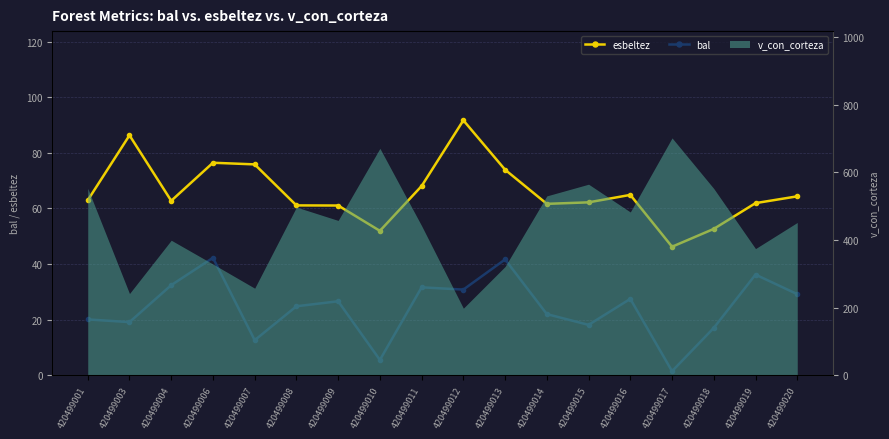

What is the difference between the bal values at 420499008 and 420499014?

2.8